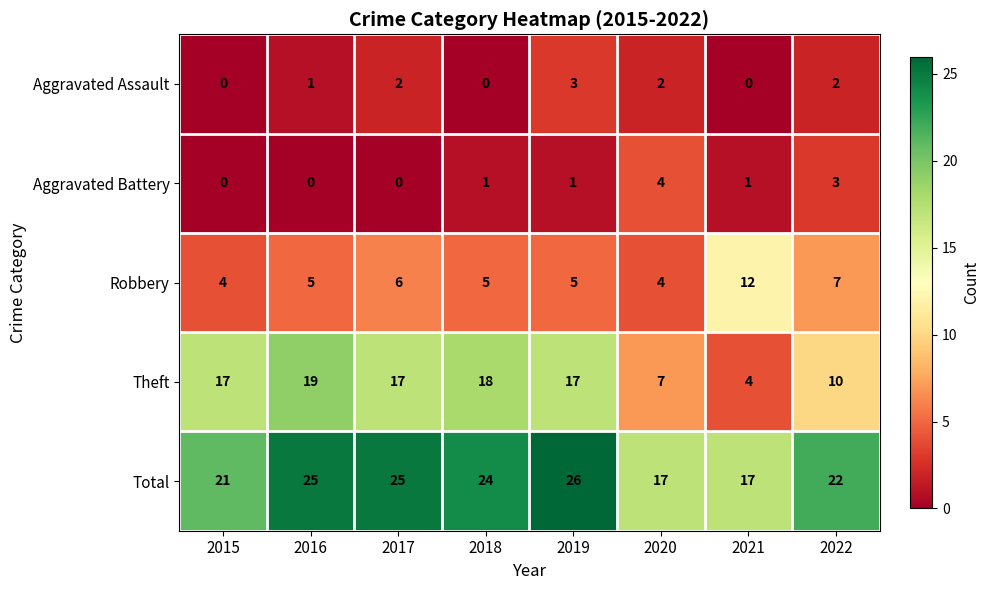

Which series changed the most between 2021 and 2022?

Theft